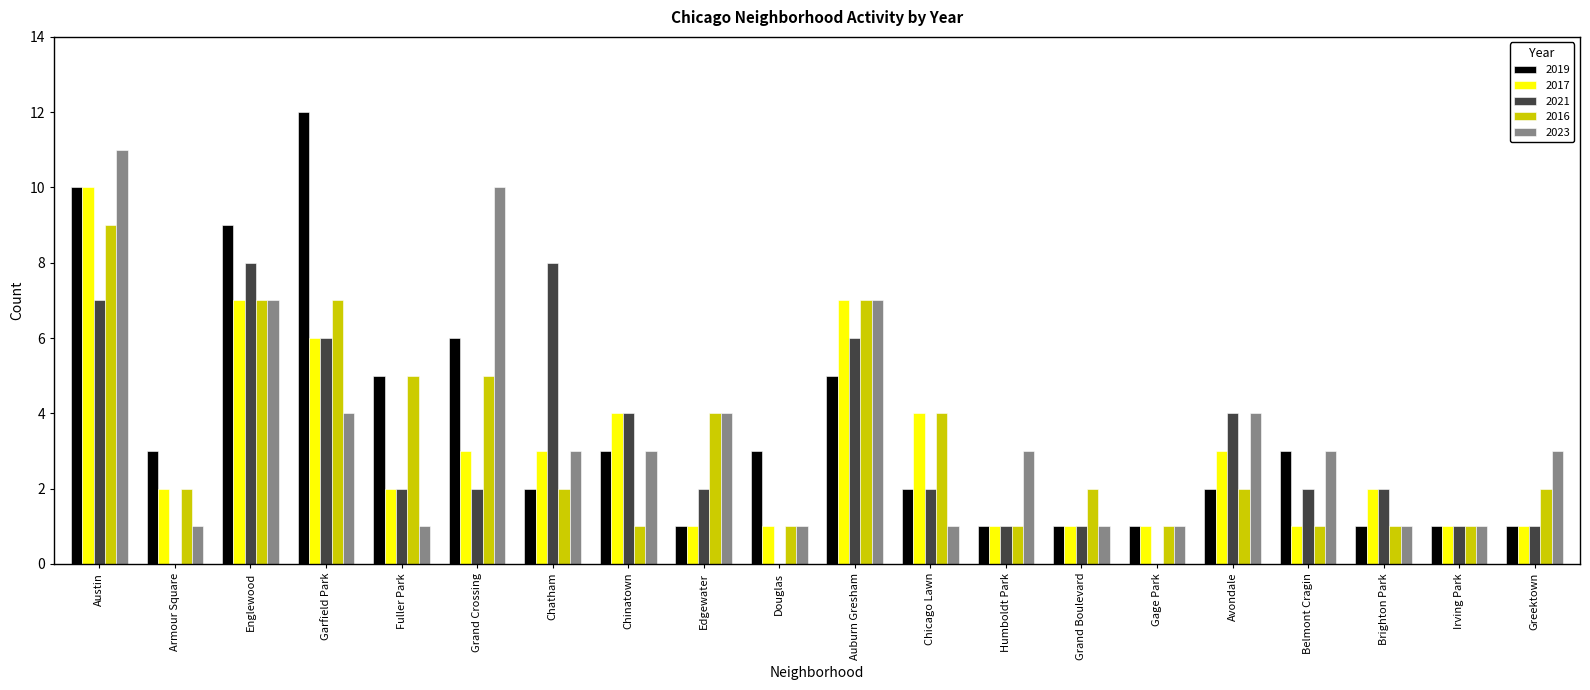

Are the bars grouped side by side (vs. stacked)?

Yes